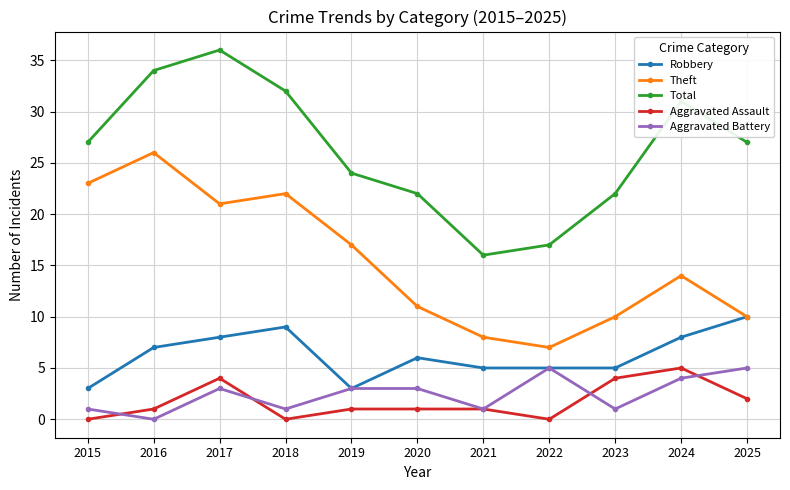

What is the value of the Theft point at the 11th from the left?

10